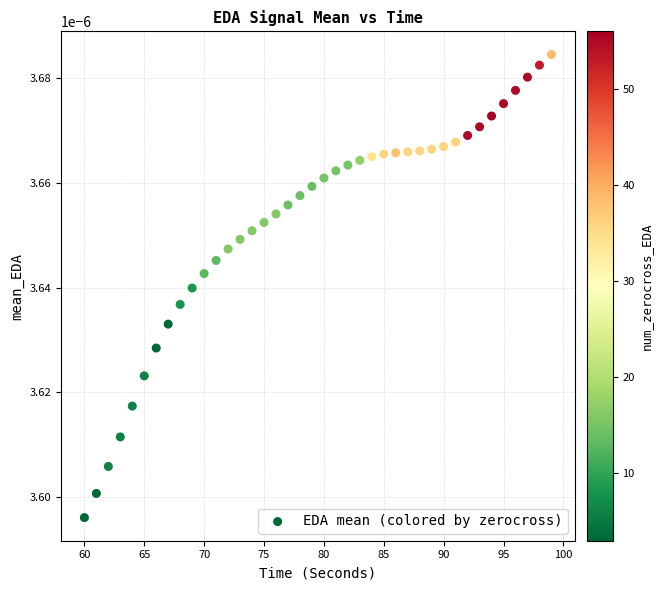

What is the range of X values (max minus min)?

39.0